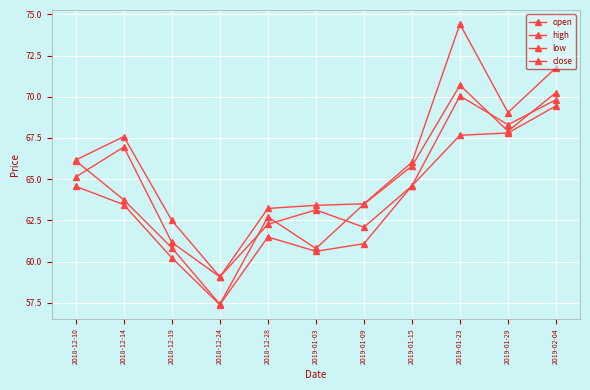

Where is the first local minimum for high?

2018-12-24